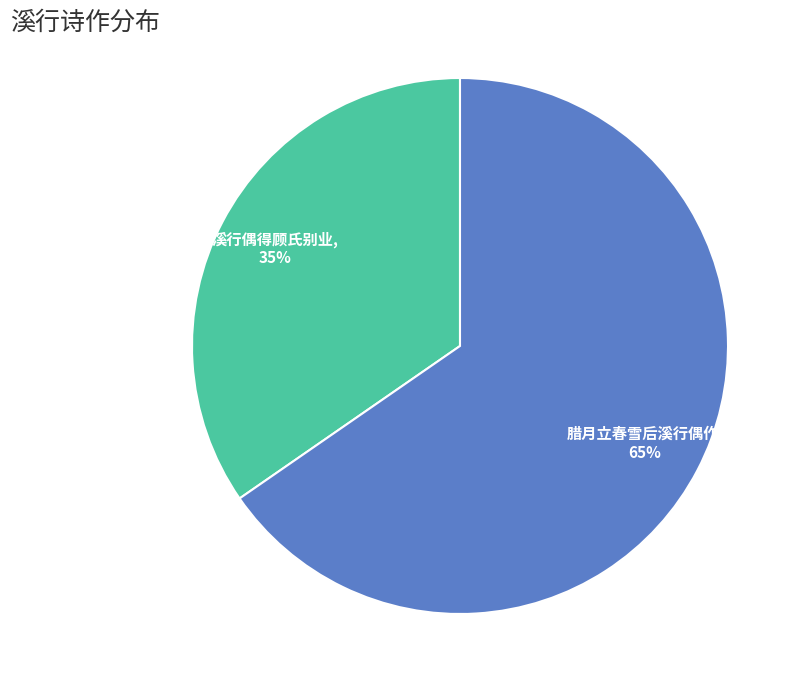

Which category accounts for the majority?

腊月立春雪后溪行偶作